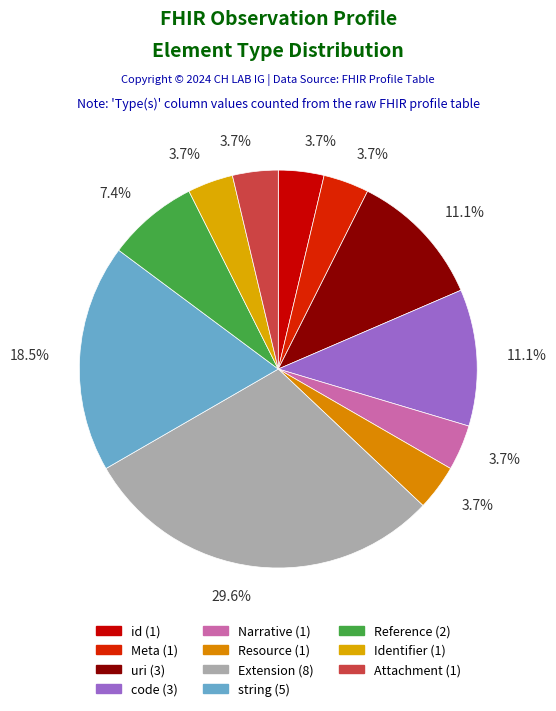

How many segments does this pie chart have?

11